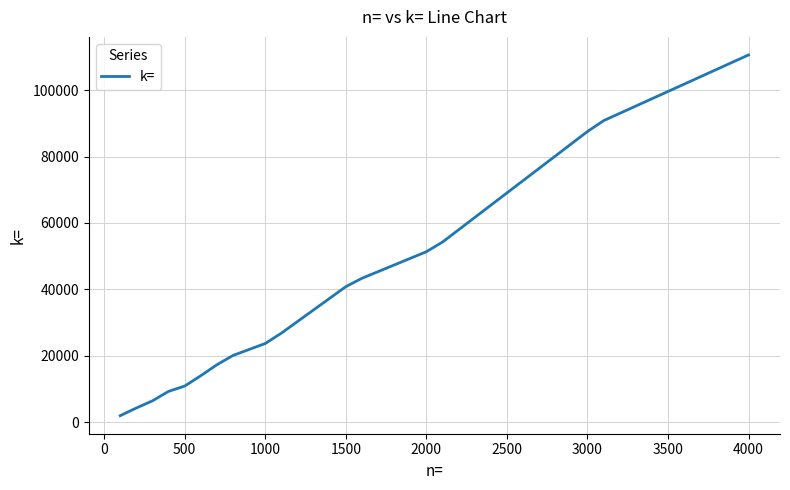

What is the maximum value shown in the chart?

110648